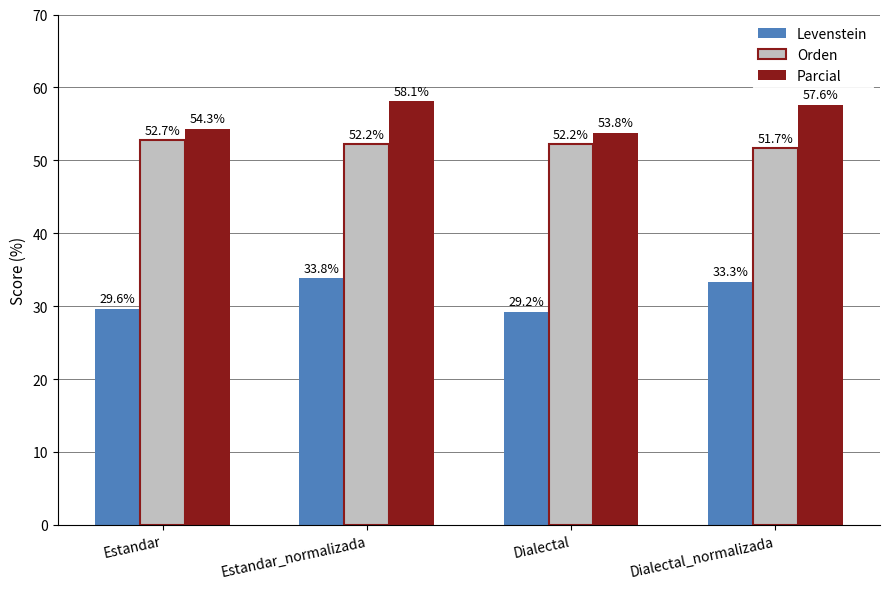

What is the difference between the highest and lowest values at Estandar?

24.7